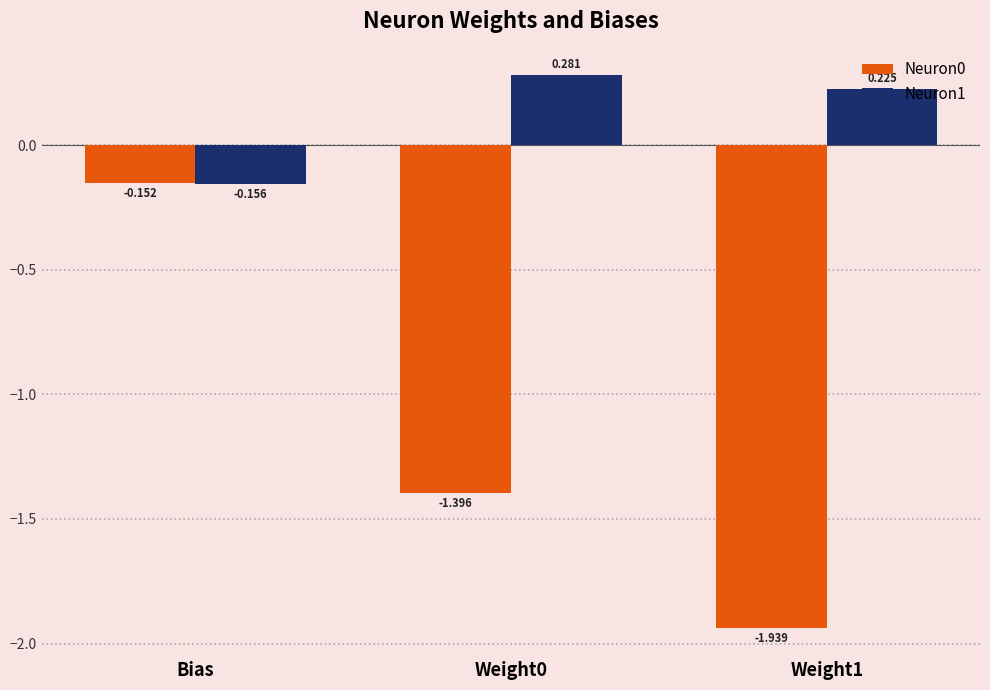

Where does the Neuron1 series first go above 0?

Weight0